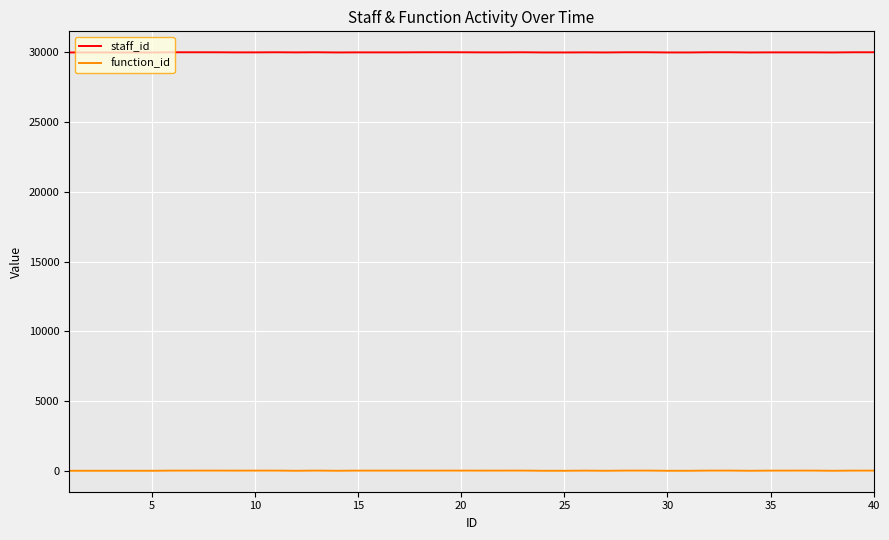

True or false: staff_id and function_id intersect in this chart.

False